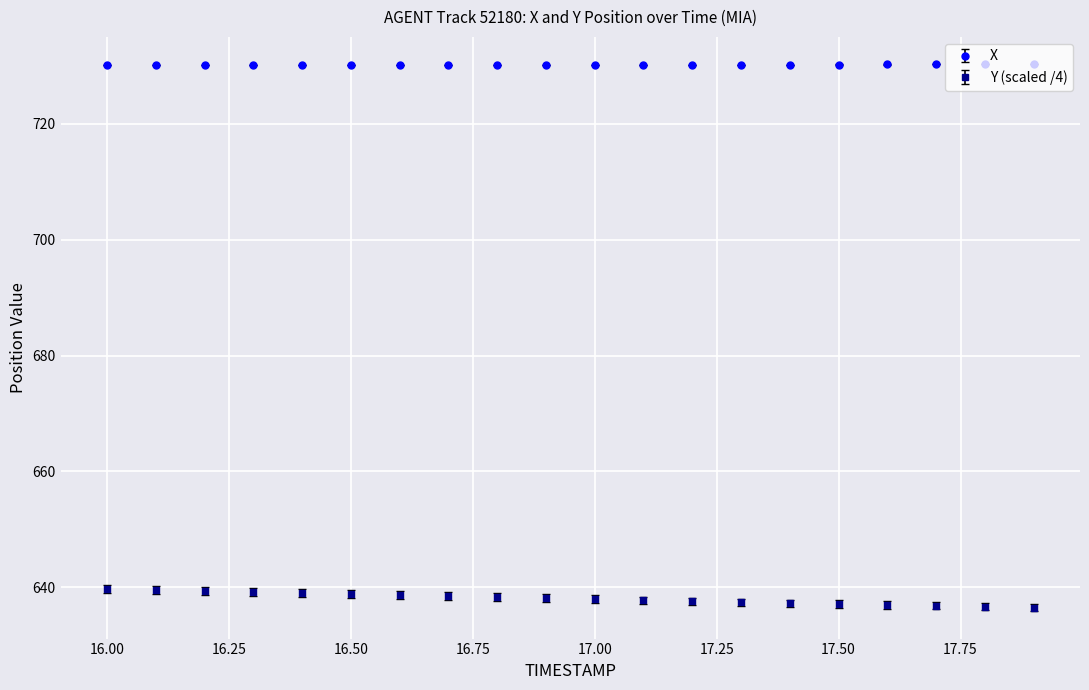

True or false: X and Y (scaled /4) intersect in this chart.

False